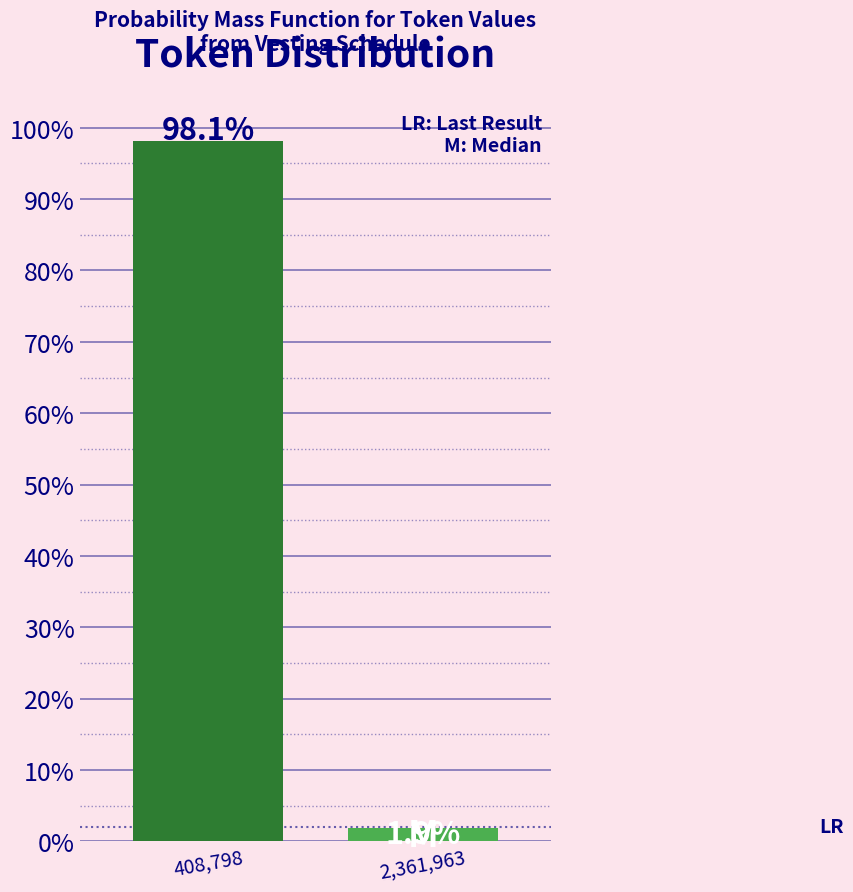

Does the chart contain any negative values?

No